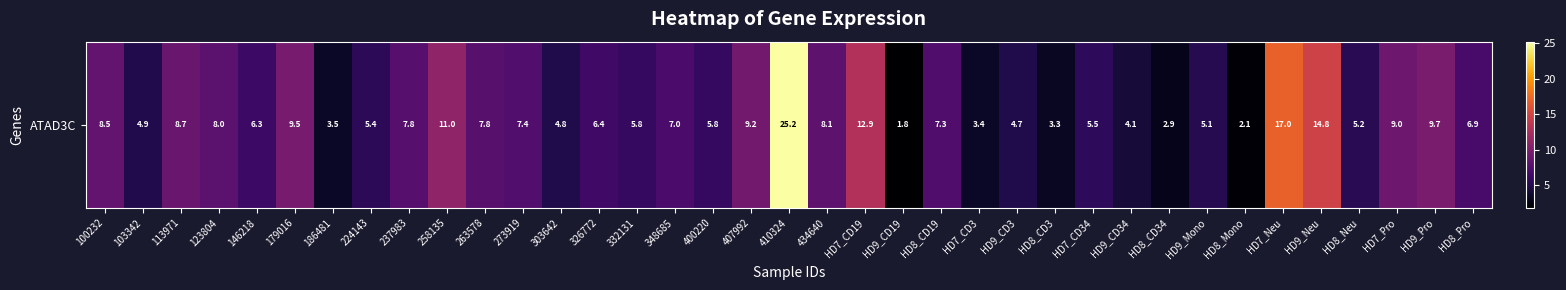

What is the difference between the maximum and minimum values?

23.4